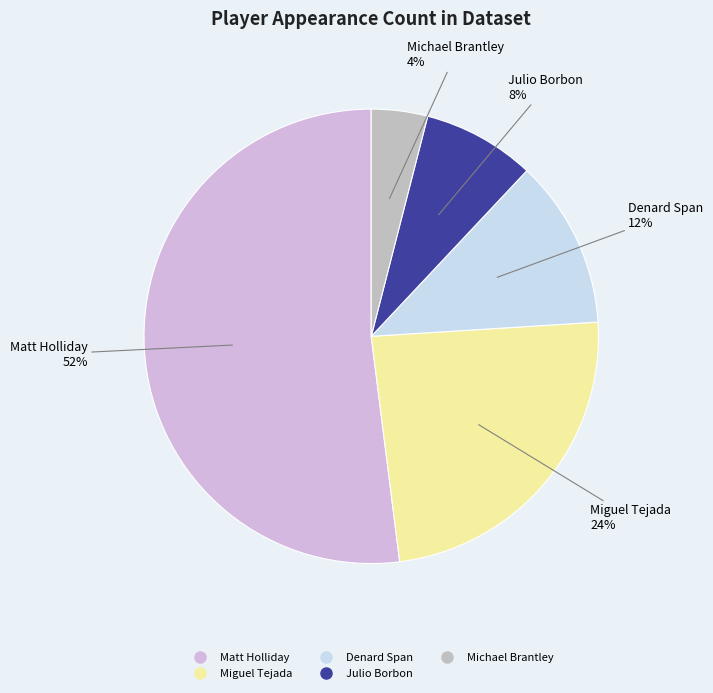

What percentage is the Denard Span slice, to the nearest percent?

12%